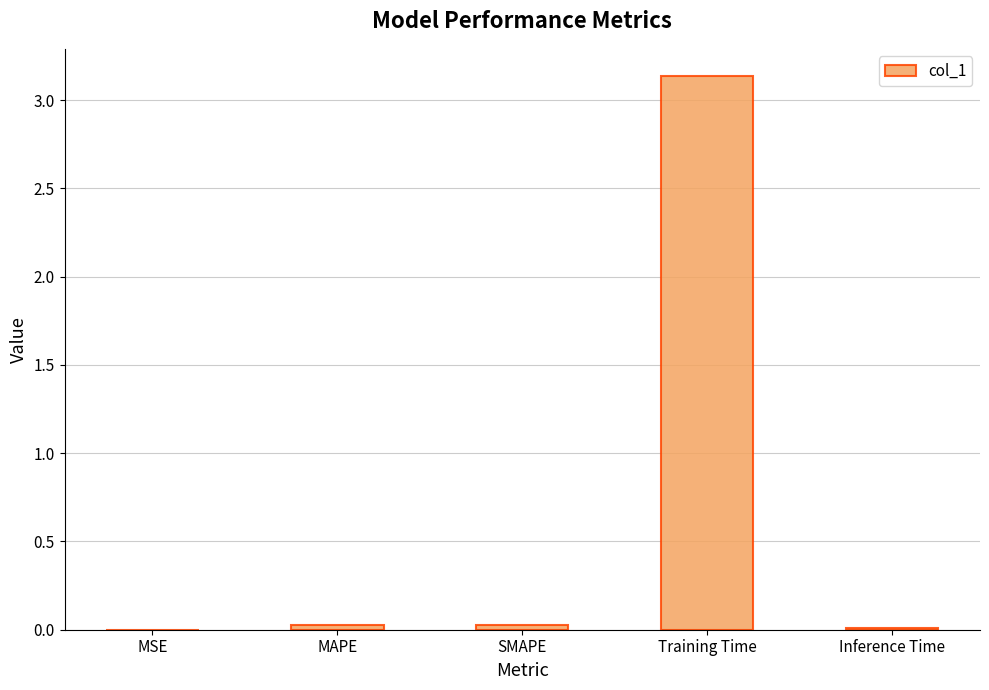

Does the chart contain stacked bars?

No